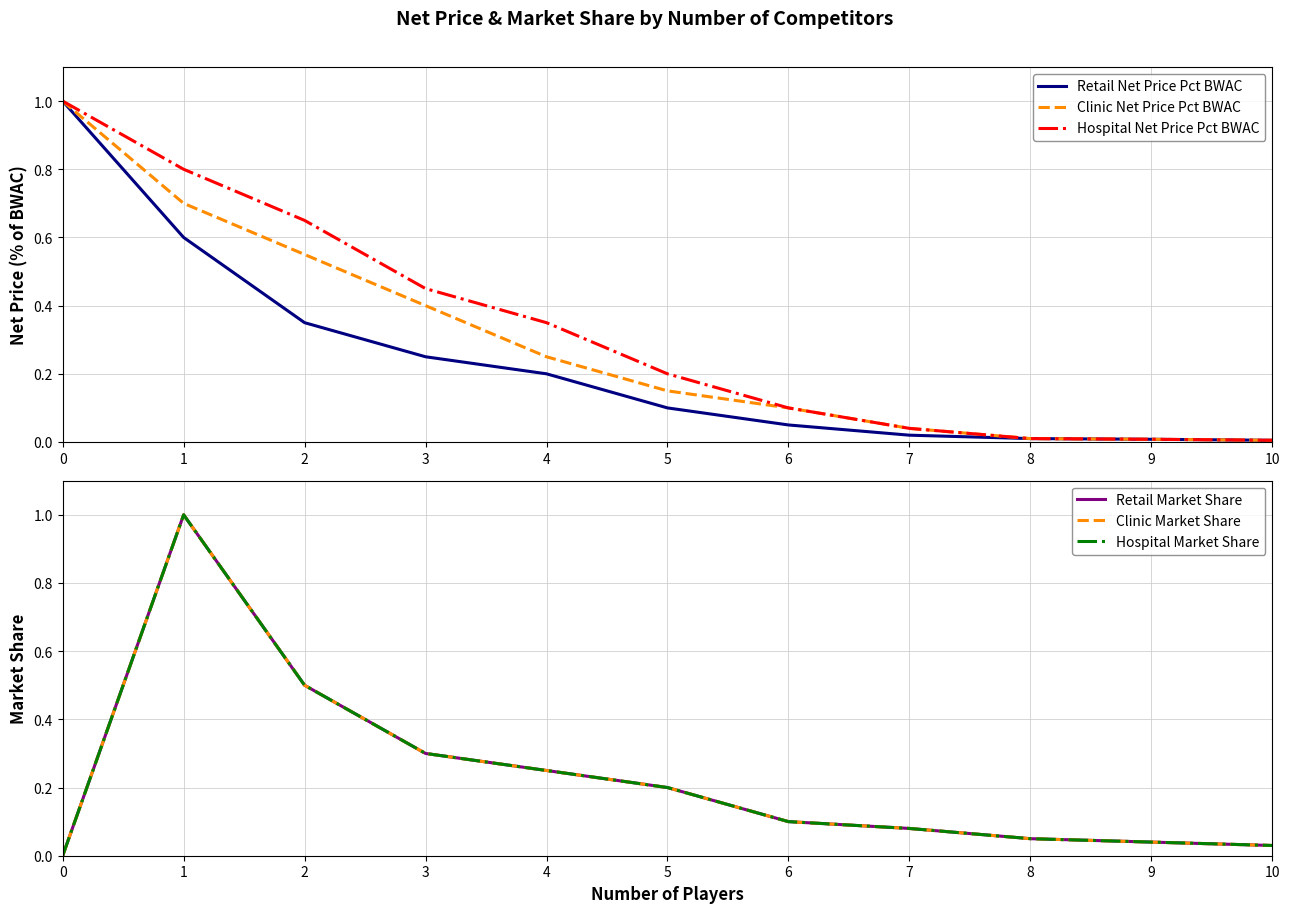

At how many categories does at least one series exceed 0?

11